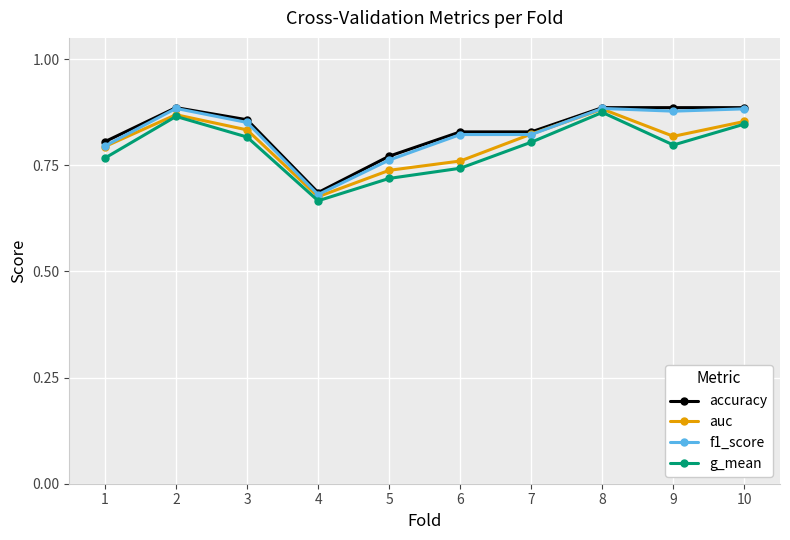

Is the value of auc at 1 greater than the value of f1_score at 6?

No